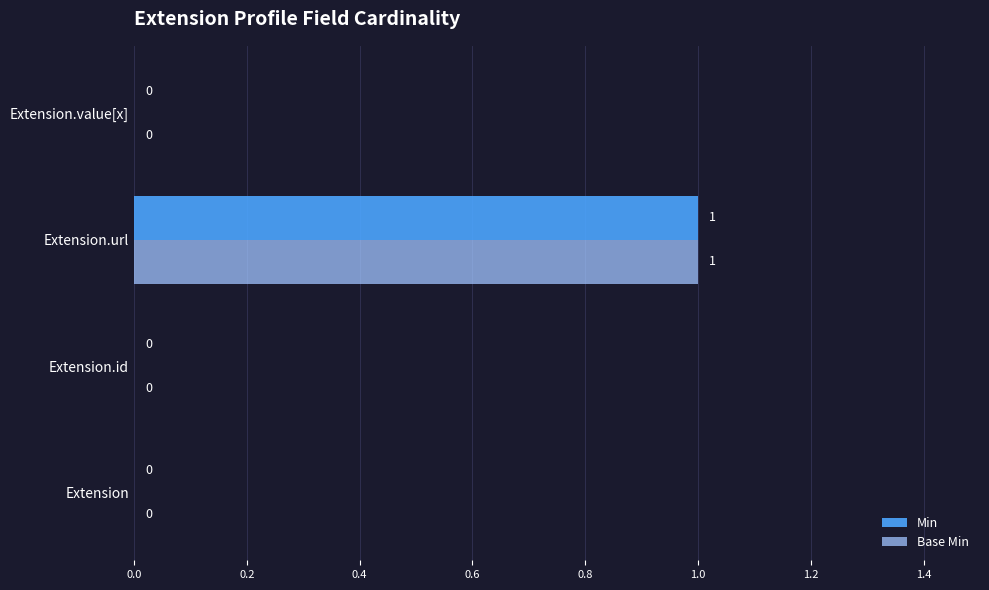

How many Min values are between 0 and 1?

4